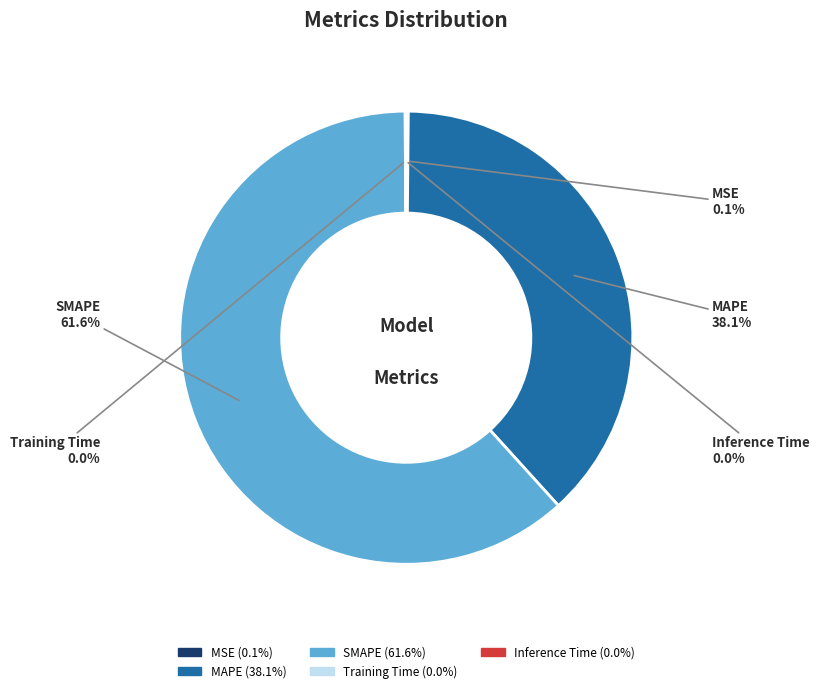

Which slice represents more than half of the pie?

SMAPE